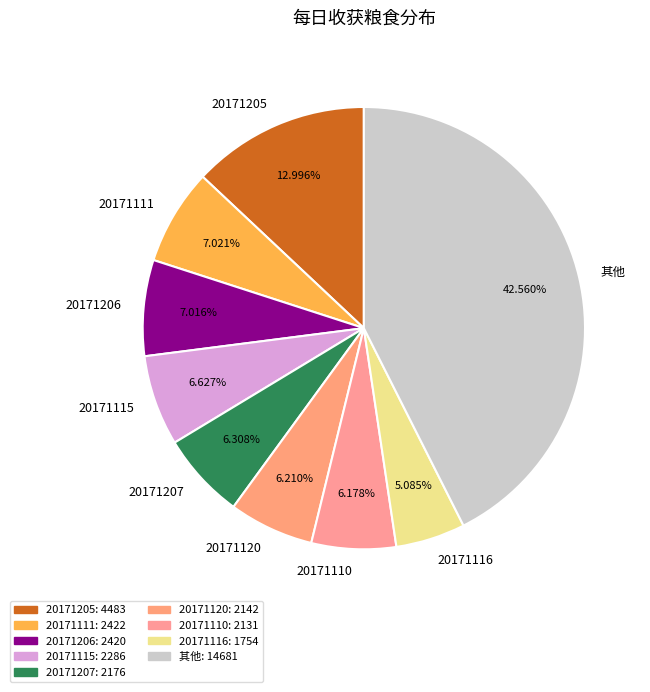

What is the largest slice in the pie chart?

其他